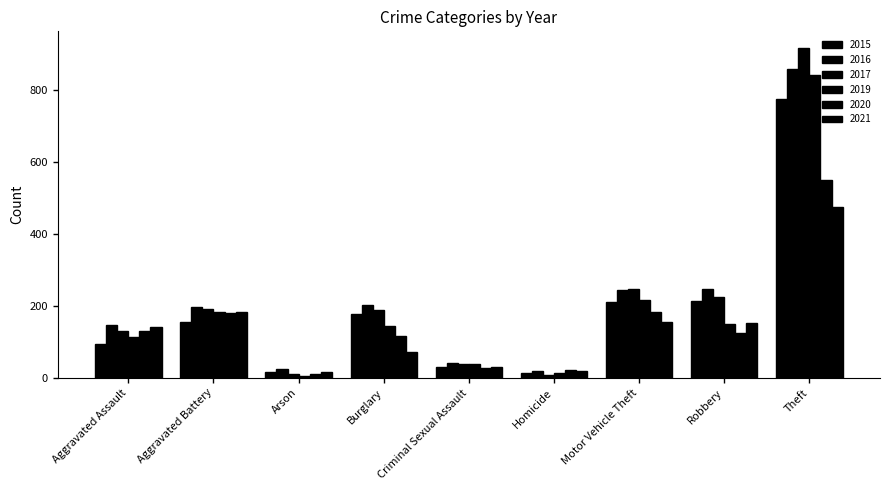

What is the label of the 5th bar from the left?

Criminal Sexual Assault